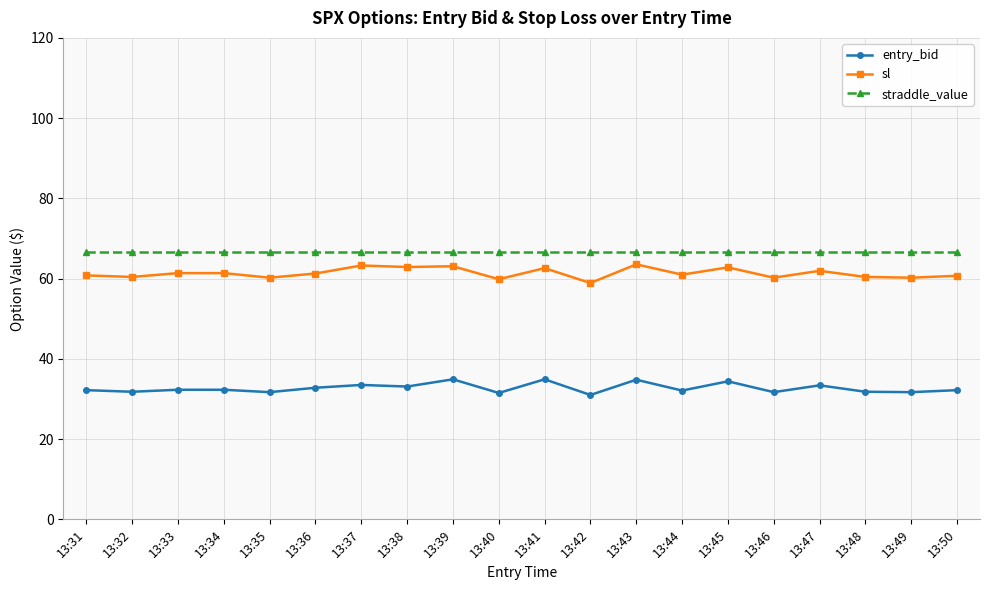

Which series changed the most between 13:43 and 13:46?

sl